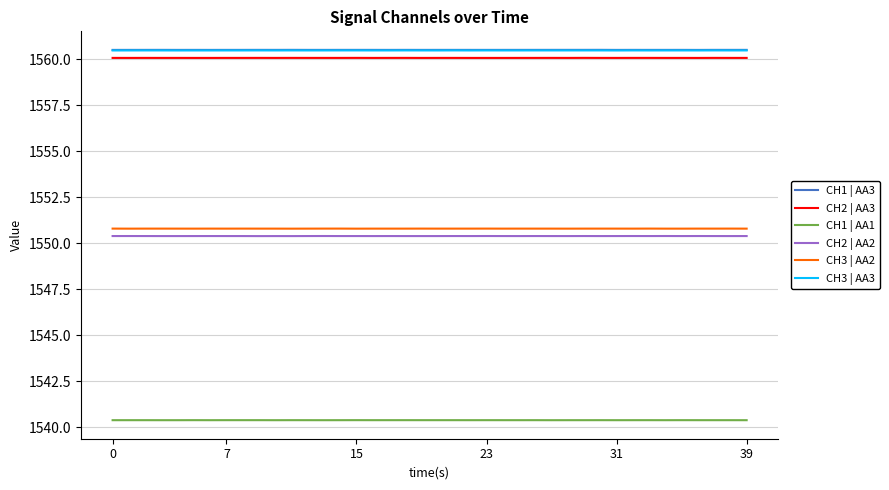

Reading left to right, list all the values displayed in this chart.

CH1 | AA3: 1560.5	1560.5	1560.5	1560.5	1560.5	1560.5	1560.5	1560.5	1560.5	1560.5	1560.5	1560.5	1560.5	1560.5	1560.5	1560.5	1560.5	1560.5	1560.5	1560.5	1560.5	1560.5	1560.5	1560.5	1560.5	1560.5	1560.5	1560.5	1560.5	1560.5	1560.5	1560.5	1560.5	1560.5	1560.5	1560.5	1560.5	1560.5	1560.5	1560.5
CH2 | AA3: 1560.1	1560.1	1560.1	1560.1	1560.1	1560.1	1560.1	1560.1	1560.1	1560.1	1560.1	1560.1	1560.1	1560.1	1560.1	1560.1	1560.1	1560.1	1560.1	1560.1	1560.1	1560.1	1560.1	1560.1	1560.1	1560.1	1560.1	1560.1	1560.1	1560.1	1560.1	1560.1	1560.1	1560.1	1560.1	1560.1	1560.1	1560.1	1560.1	1560.1
CH1 | AA1: 1540.4	1540.4	1540.4	1540.4	1540.4	1540.4	1540.4	1540.4	1540.4	1540.4	1540.4	1540.4	1540.4	1540.4	1540.4	1540.4	1540.4	1540.4	1540.4	1540.4	1540.4	1540.4	1540.4	1540.4	1540.4	1540.4	1540.4	1540.4	1540.4	1540.4	1540.4	1540.4	1540.4	1540.4	1540.4	1540.4	1540.4	1540.4	1540.4	1540.4
CH2 | AA2: 1550.4	1550.4	1550.4	1550.4	1550.4	1550.4	1550.4	1550.4	1550.4	1550.4	1550.4	1550.4	1550.4	1550.4	1550.4	1550.4	1550.4	1550.4	1550.4	1550.4	1550.4	1550.4	1550.4	1550.4	1550.4	1550.4	1550.4	1550.4	1550.4	1550.4	1550.4	1550.4	1550.4	1550.4	1550.4	1550.4	1550.4	1550.4	1550.4	1550.4
CH3 | AA2: 1550.8	1550.8	1550.8	1550.8	1550.8	1550.8	1550.8	1550.8	1550.8	1550.8	1550.8	1550.8	1550.8	1550.8	1550.8	1550.8	1550.8	1550.8	1550.8	1550.8	1550.8	1550.8	1550.8	1550.8	1550.8	1550.8	1550.8	1550.8	1550.8	1550.8	1550.8	1550.8	1550.8	1550.8	1550.8	1550.8	1550.8	1550.8	1550.8	1550.8
CH3 | AA3: 1560.5	1560.5	1560.5	1560.5	1560.5	1560.5	1560.5	1560.5	1560.5	1560.5	1560.5	1560.5	1560.5	1560.5	1560.5	1560.5	1560.5	1560.5	1560.5	1560.5	1560.5	1560.5	1560.5	1560.5	1560.5	1560.5	1560.5	1560.5	1560.5	1560.5	1560.5	1560.5	1560.5	1560.5	1560.5	1560.5	1560.5	1560.5	1560.5	1560.5